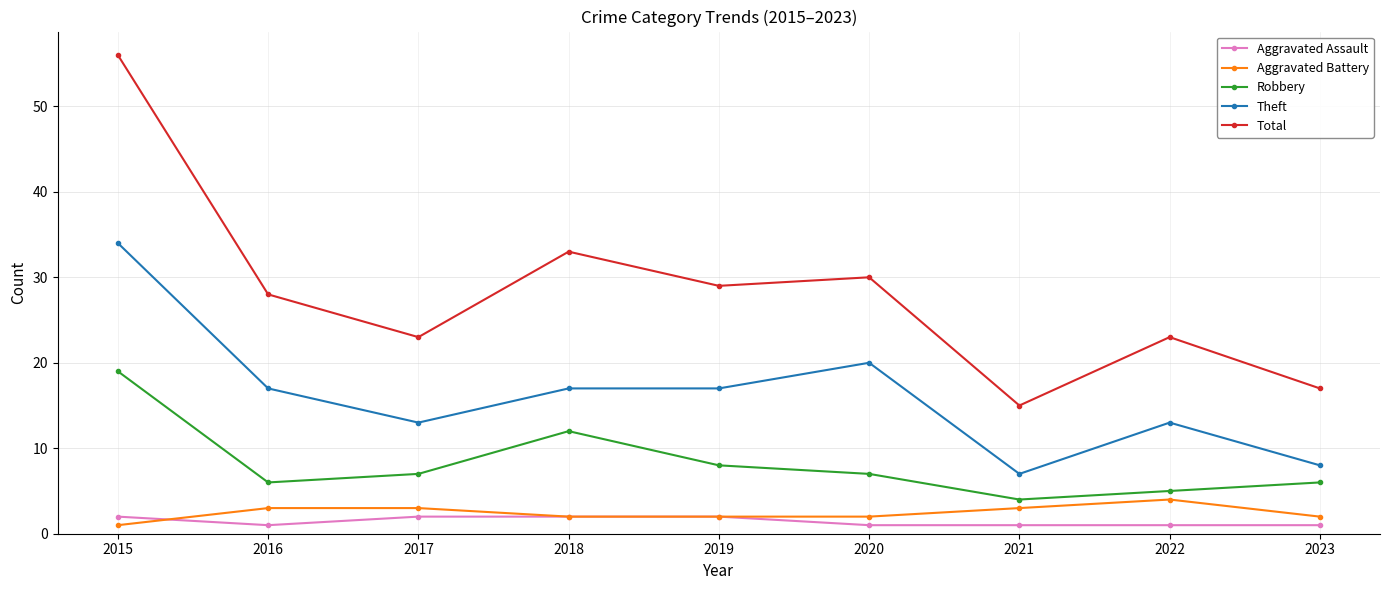

At which category does Robbery reach its first local peak?

2018